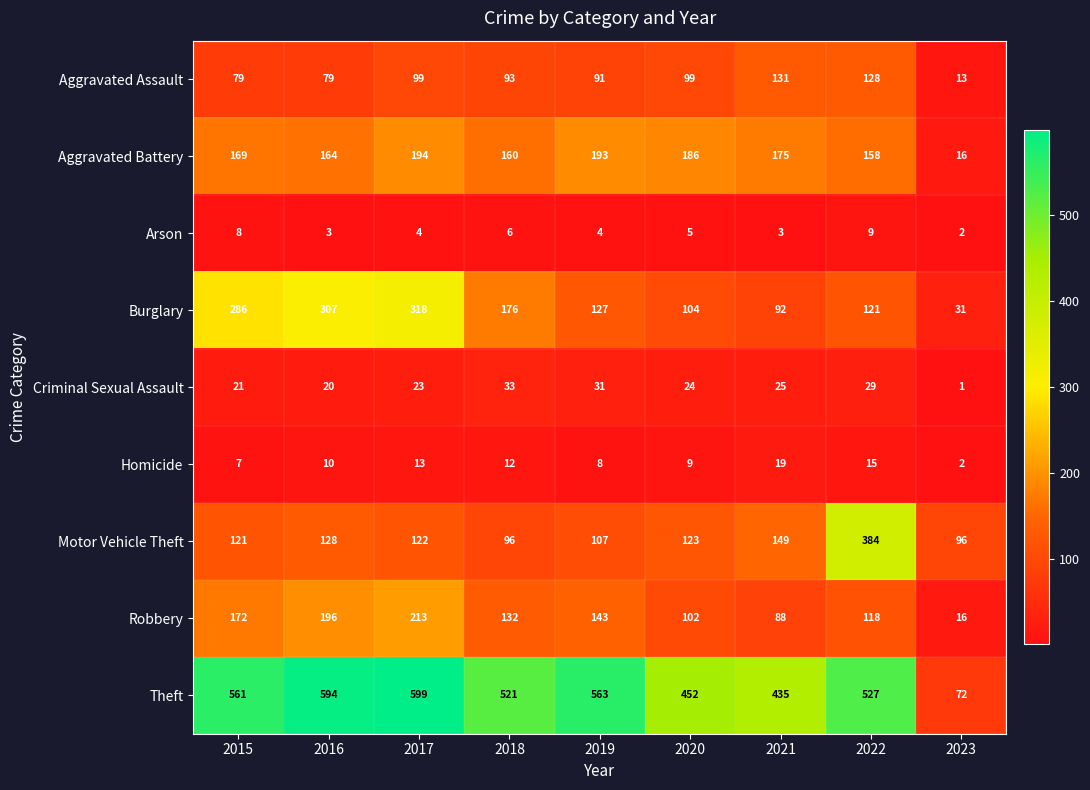

At 2016, list the series in order from largest to smallest.

Theft, Burglary, Robbery, Aggravated Battery, Motor Vehicle Theft, Aggravated Assault, Criminal Sexual Assault, Homicide, Arson